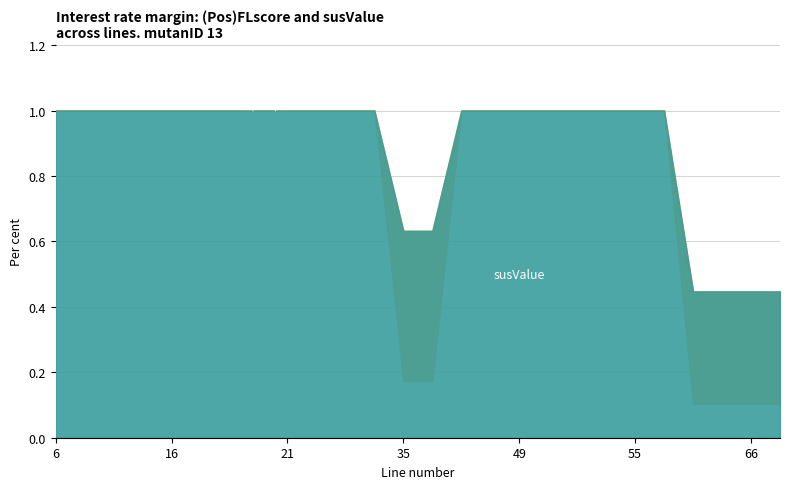

How many series are shown in this chart?

2